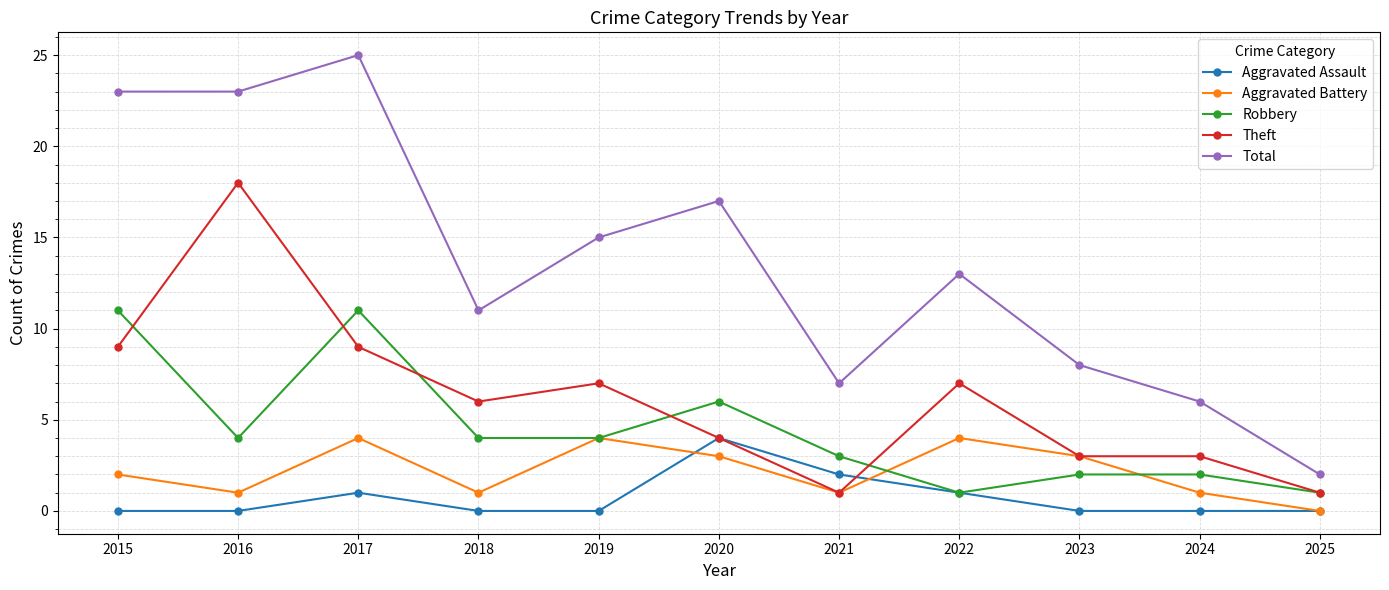

True or false: Robbery and Total intersect in this chart.

False